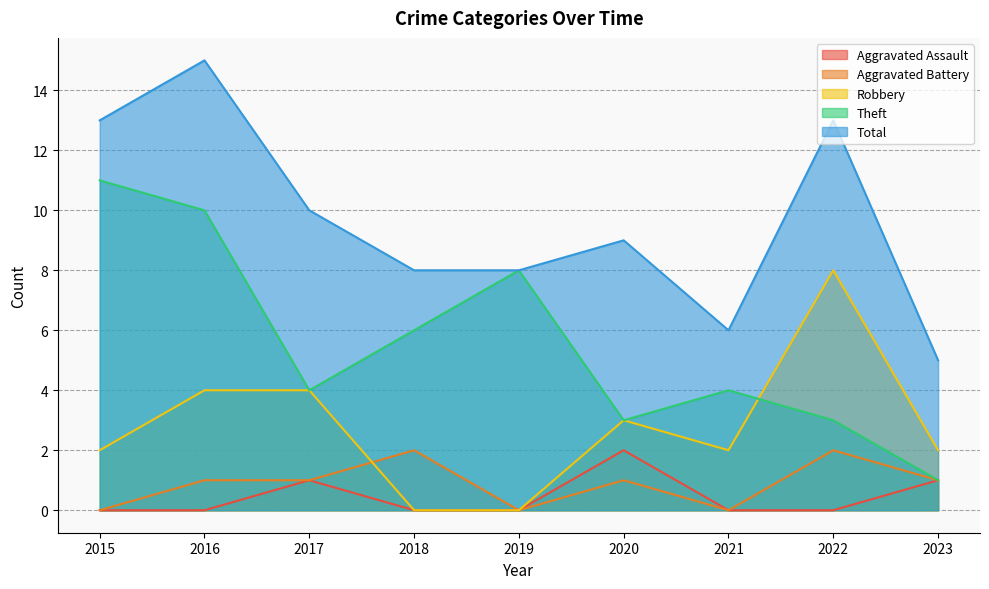

At how many categories does at least one series exceed 1?

9